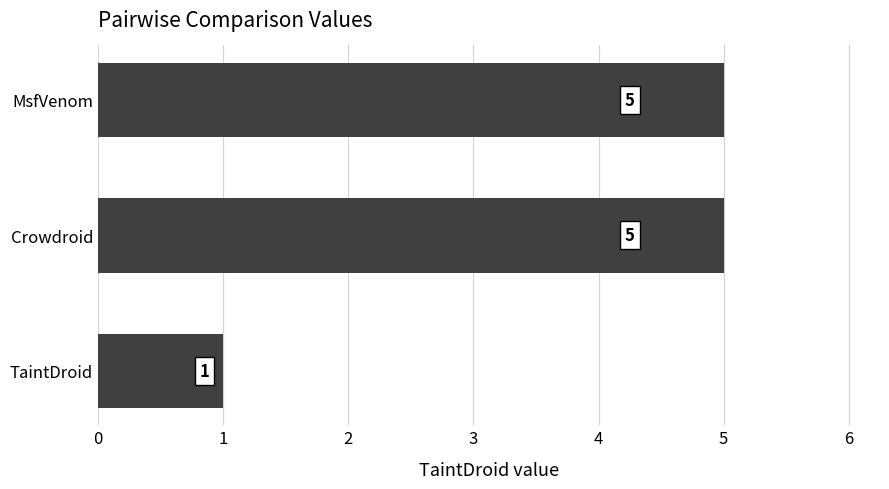

What is the difference between the values at MsfVenom and TaintDroid?

4